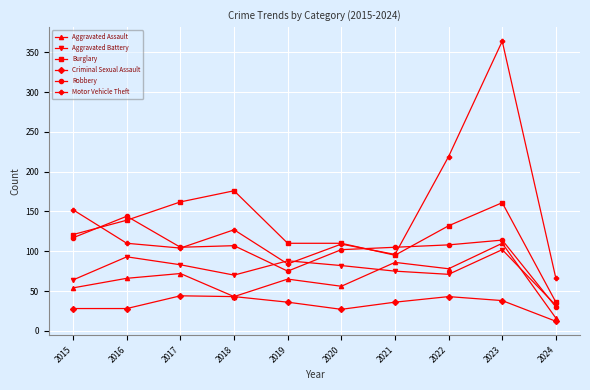

What is the total value across all series at 2015?

536